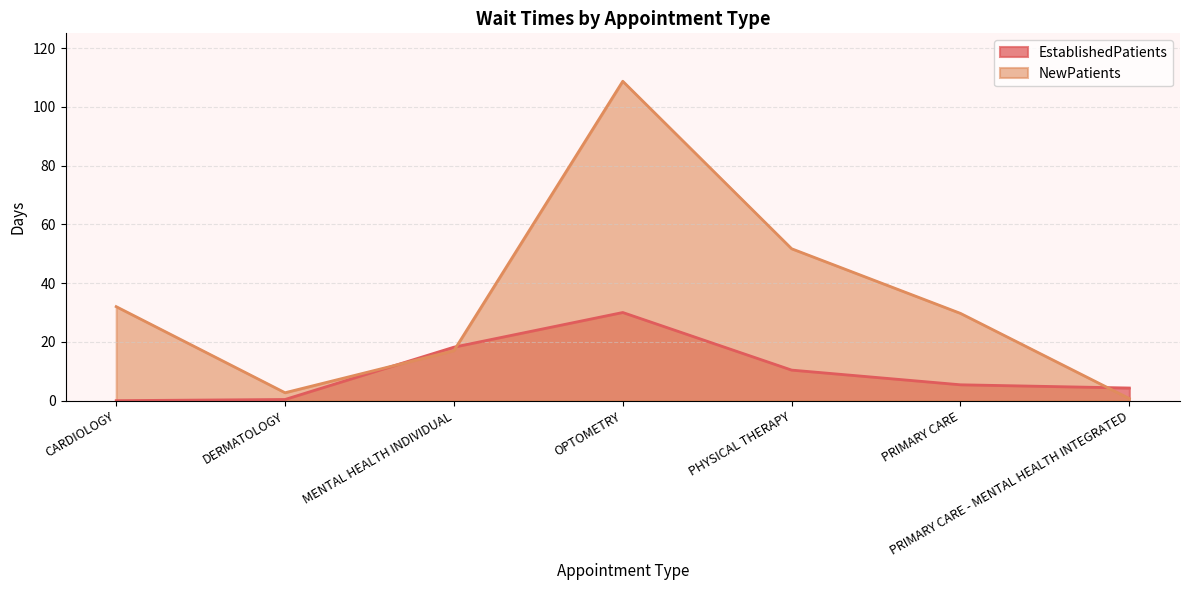

The value of NewPatients at MENTAL HEALTH INDIVIDUAL is 8.2. True or false?

False